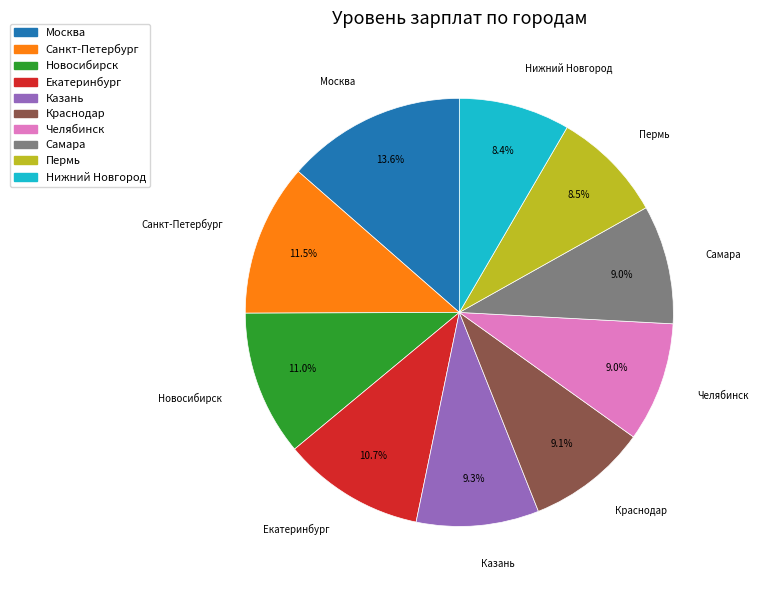

Which has a higher value, Нижний Новгород or Самара?

Самара